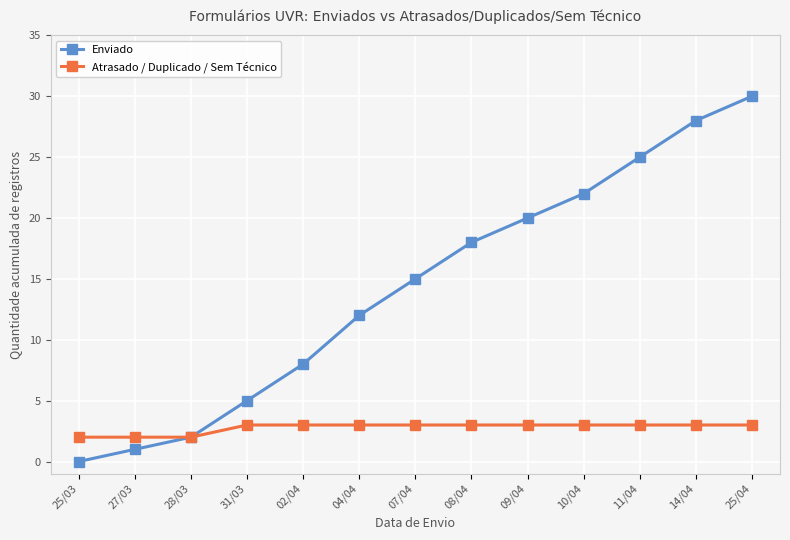

What is the label of the 13th point from the right?

25/03